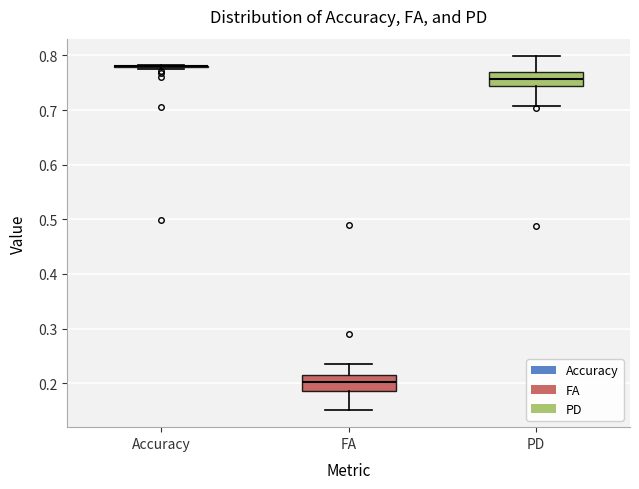

Reading left to right, read every box against the y-axis: the position of its median line, the range the box covers, and the ends of its whiskers. The values are not printed on the chart, so give them approximately, as read against the axis.

Accuracy: box collapsed to a line at 0.78, whiskers 0.78 to 0.78
FA: median 0.20, box 0.19 to 0.22, whiskers 0.15 to 0.24
PD: median 0.76, box 0.74 to 0.77, whiskers 0.71 to 0.80